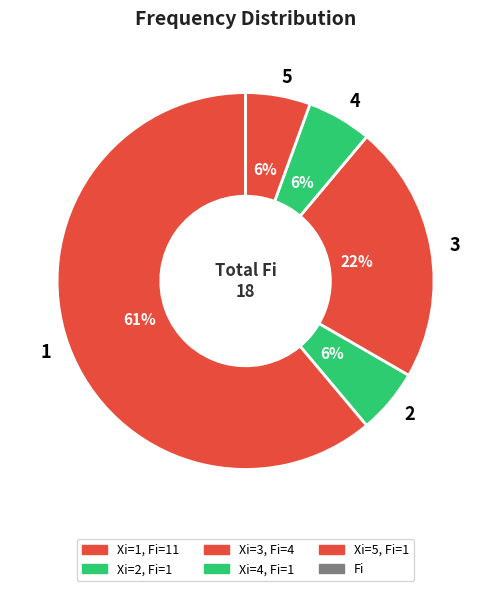

How many segments does this pie chart have?

5